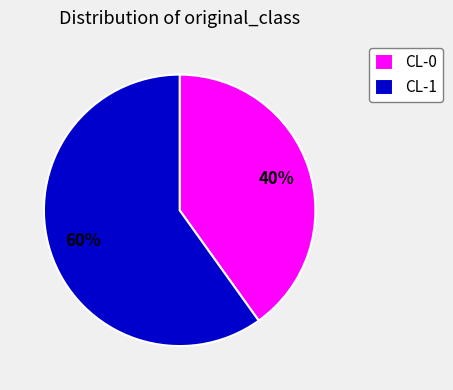

How many slices are in this pie chart?

2